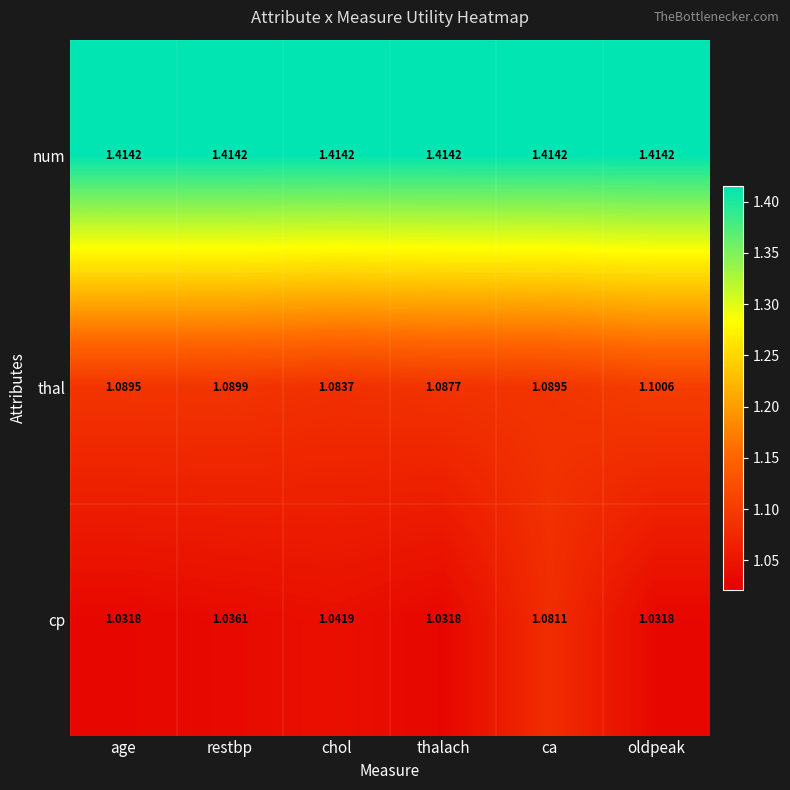

Which series changed the most between chol and thalach?

cp